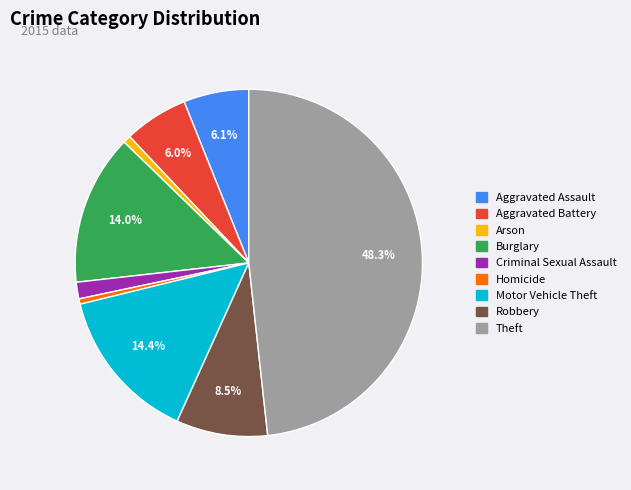

Do Aggravated Assault and Aggravated Battery together represent more than half of the pie?

No